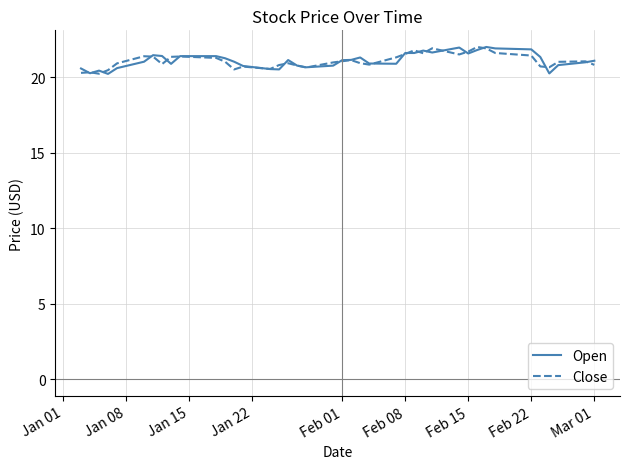

What is the minimum value shown in the chart?

20.2